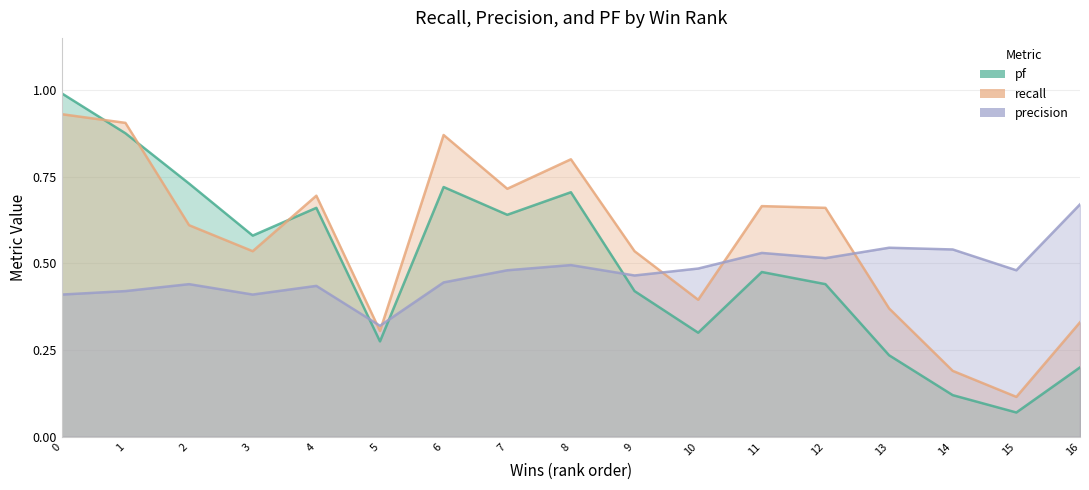

Where is recall nearest to the value 0?

15